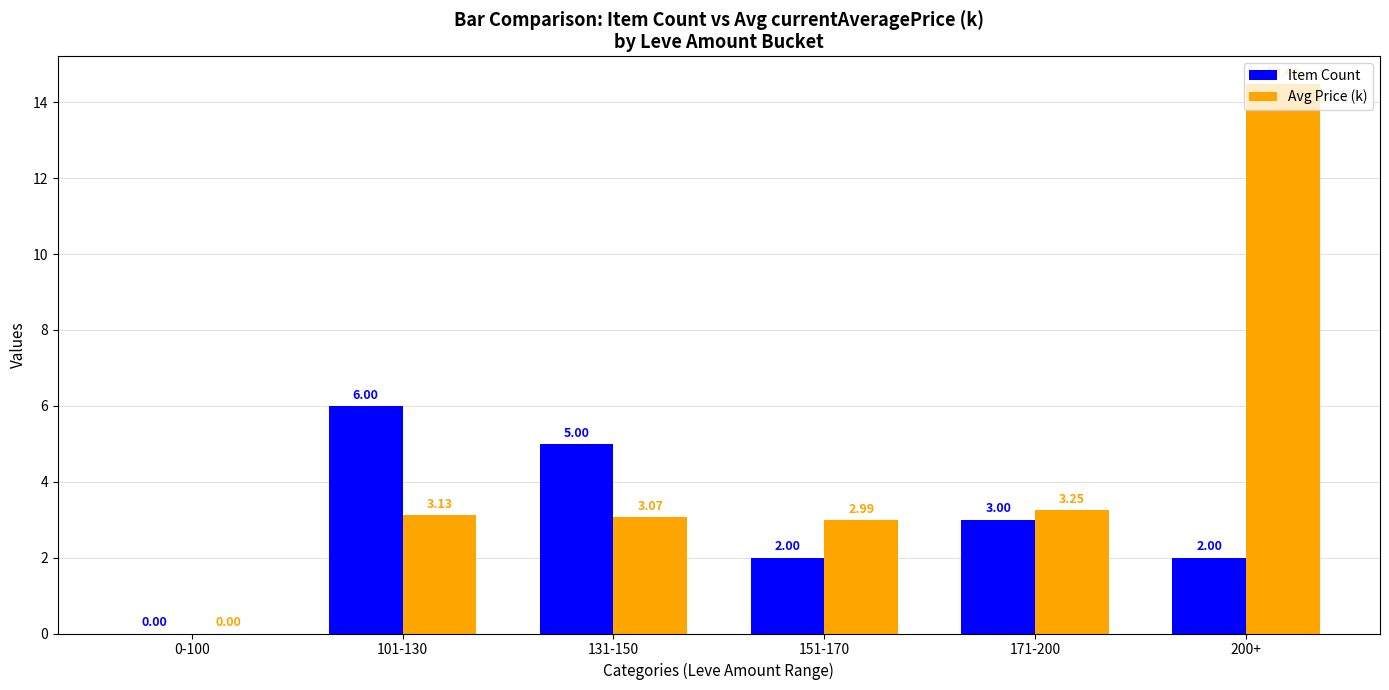

Is it true that Item Count equals 3.4 at 131-150?

False